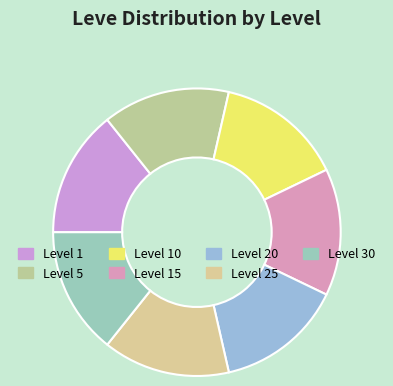

How many segments does this pie chart have?

7